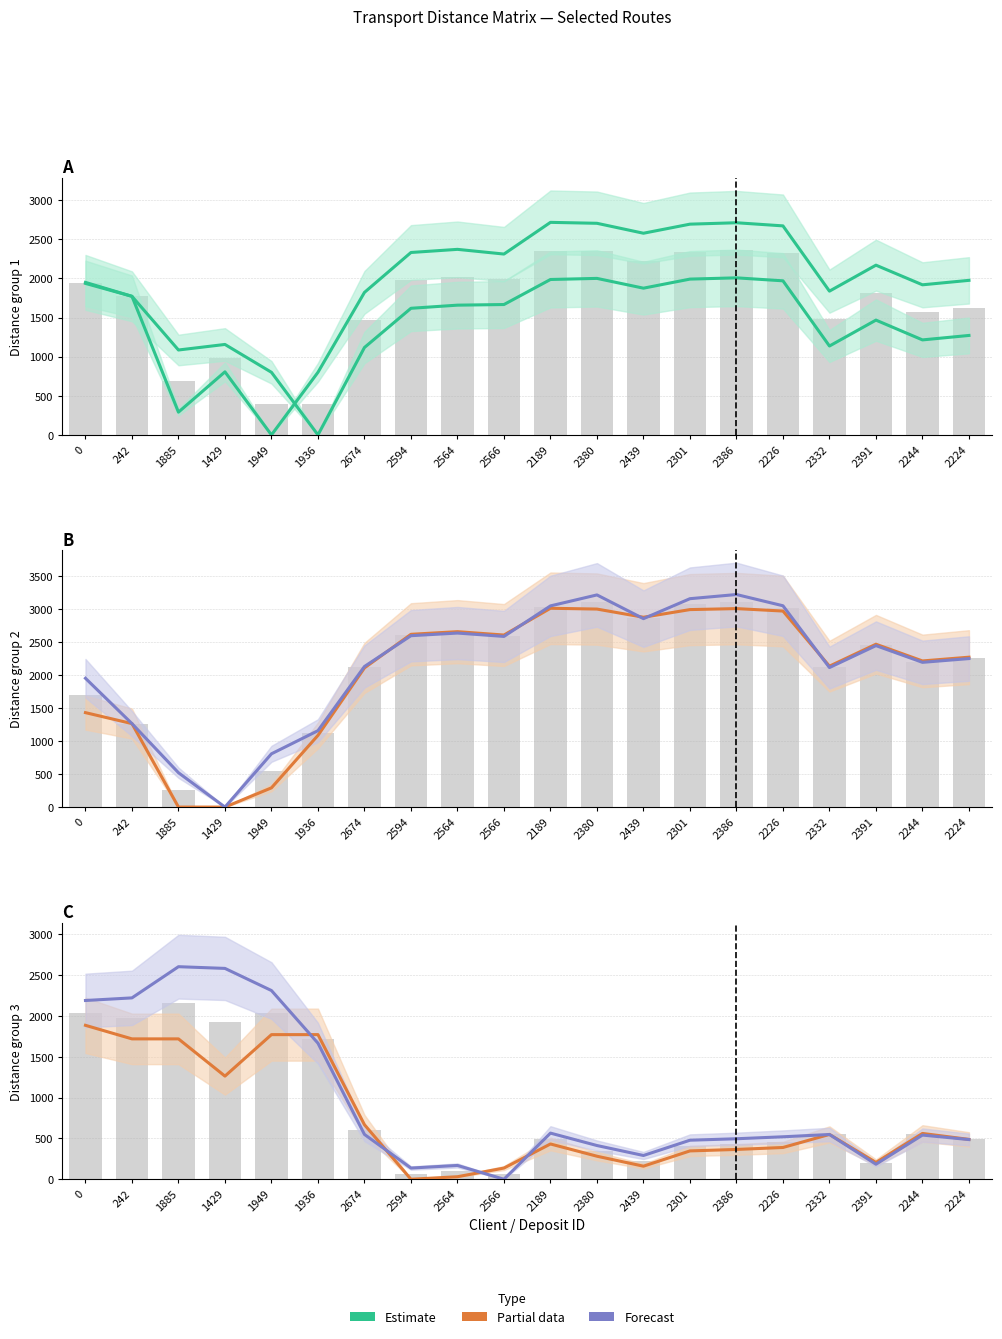

What is the difference between the col_4 — Estimate values at 2224 and 1936?

1175